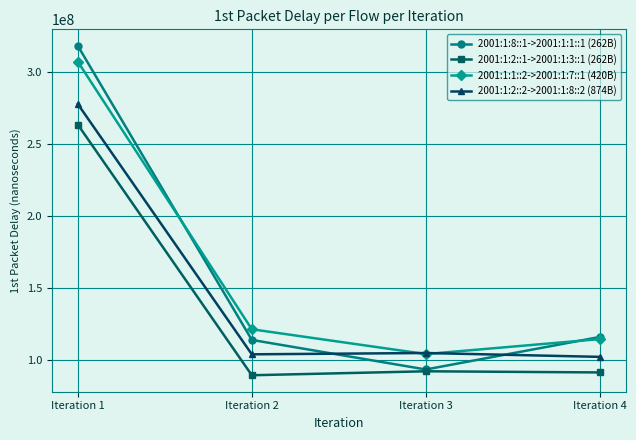

List the series in order of their peak value, lowest first.

2001:1:2::1->2001:1:3::1 (262B), 2001:1:2::2->2001:1:8::2 (874B), 2001:1:1::2->2001:1:7::1 (420B), 2001:1:8::1->2001:1:1::1 (262B)